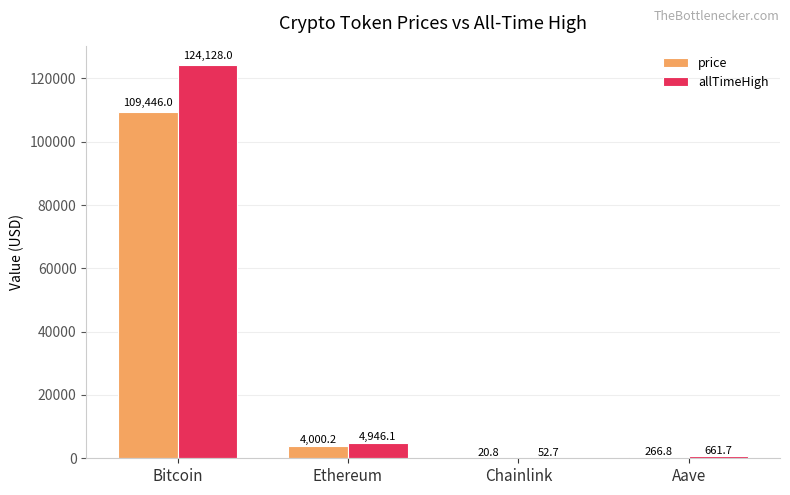

At which label is price closest to 54733?

Ethereum